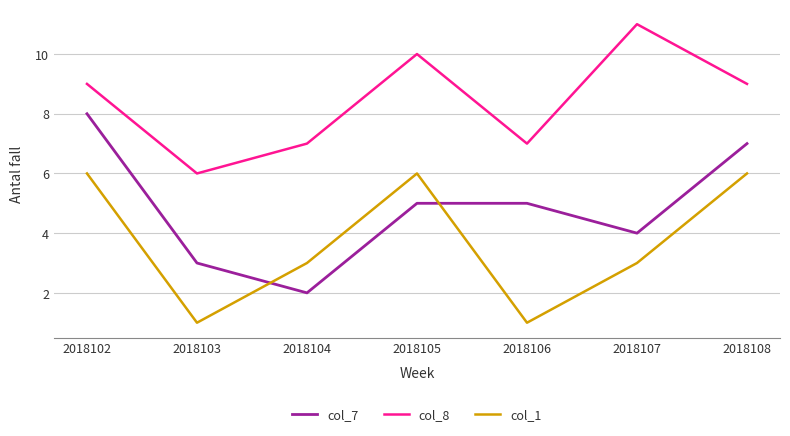

Where does the col_1 series first go above 3?

2018102